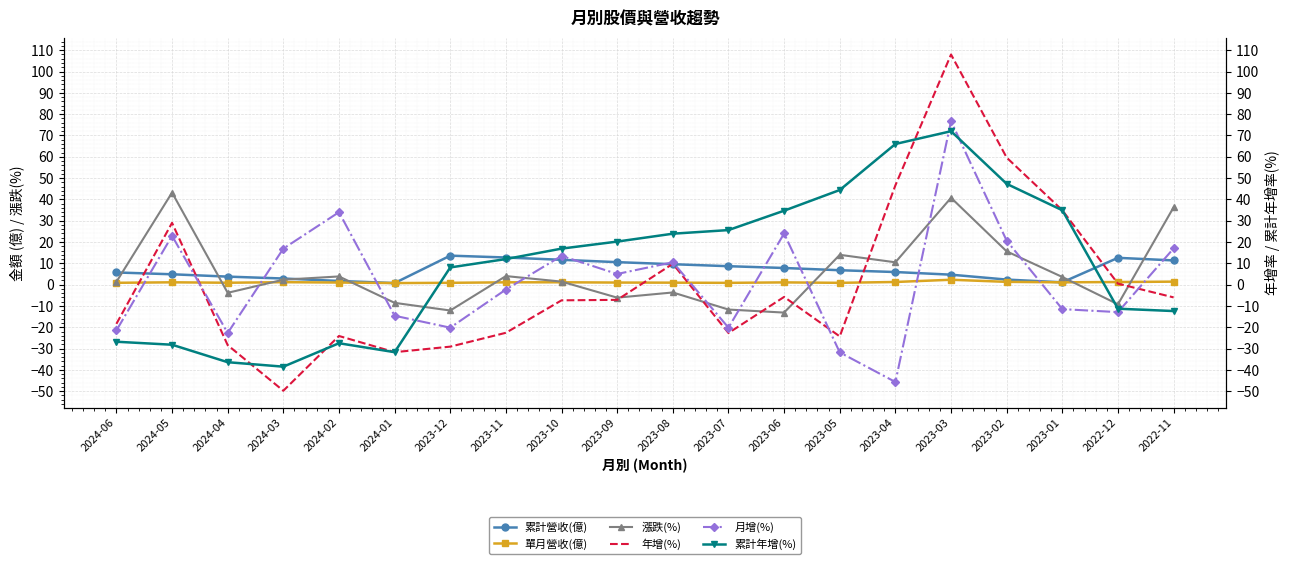

Is the value of 單月營收(億) at 2023-09 greater than the value of 漲跌(%) at 2023-01?

No